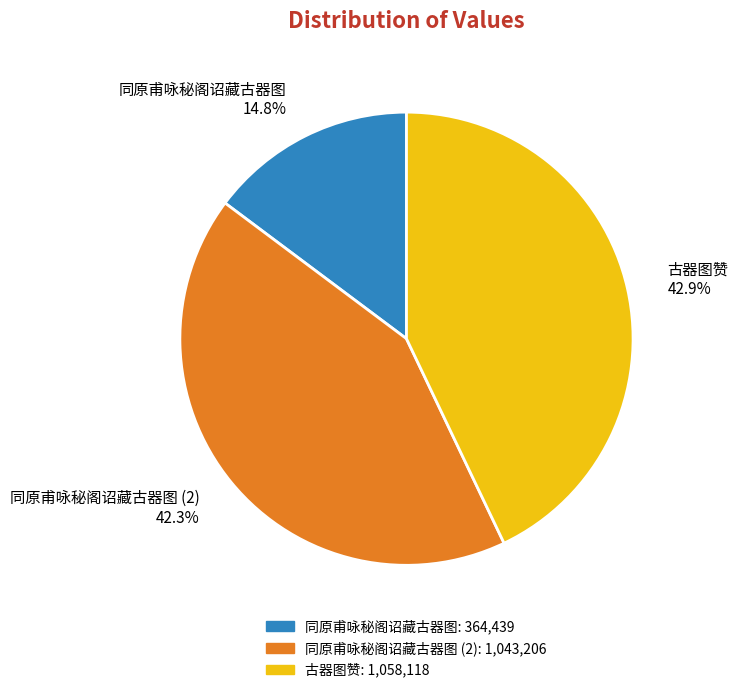

Combined, what portion of the pie is 同原甫咏秘阁诏藏古器图 and 古器图赞?

57.7%